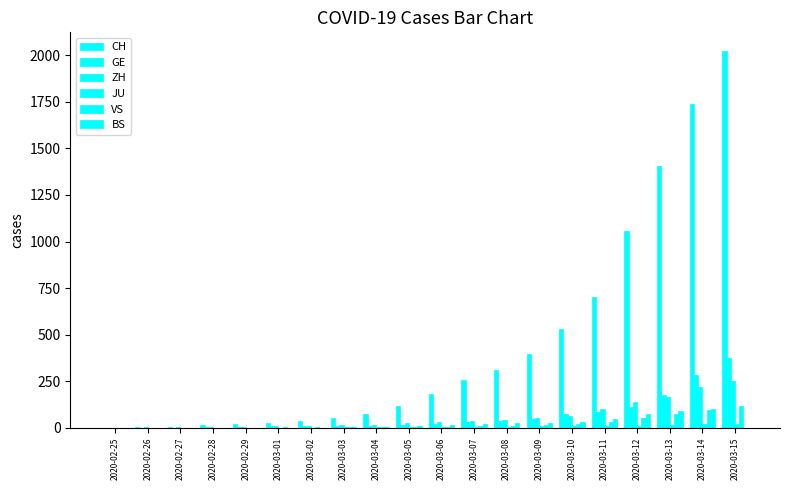

What is the value of the ZH bar at the 14th from the left?

50